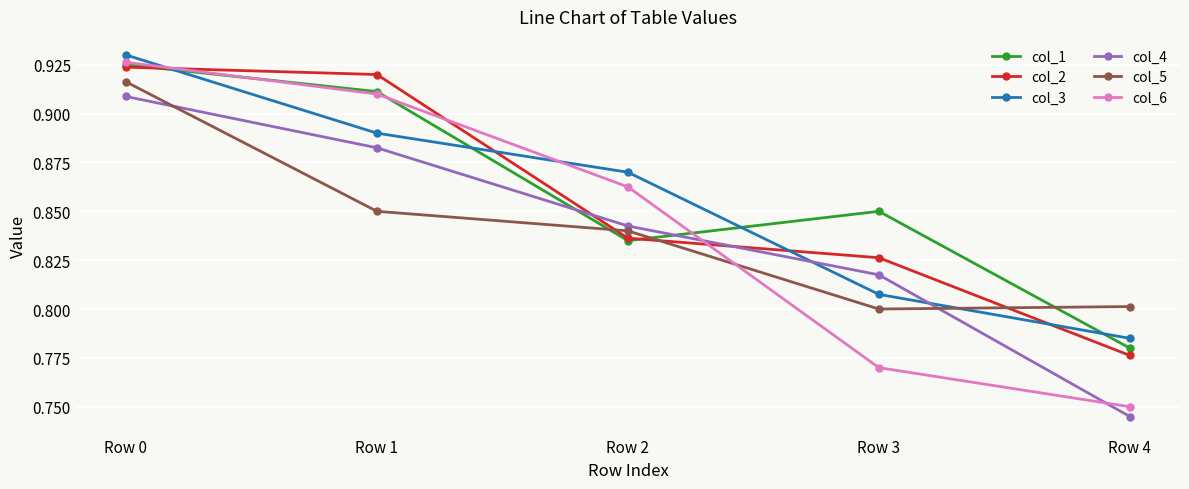

Does the chart have visible grid lines?

Yes